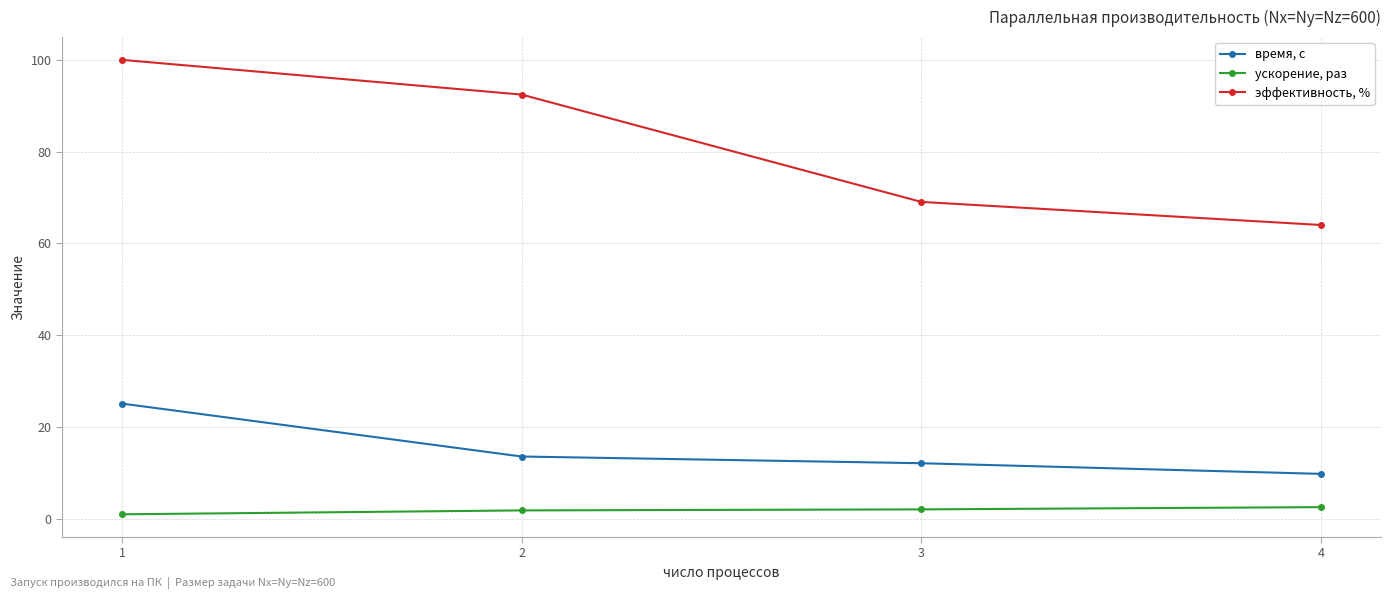

The value of эффективность, % at 3 is 99.7. True or false?

False